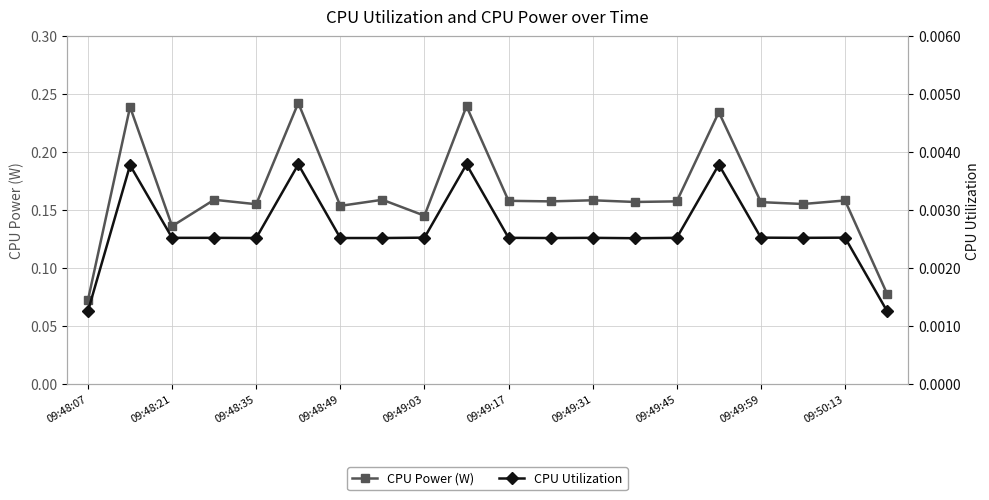

True or false: CPU Power (W) has more than 1 interior local peaks.

True